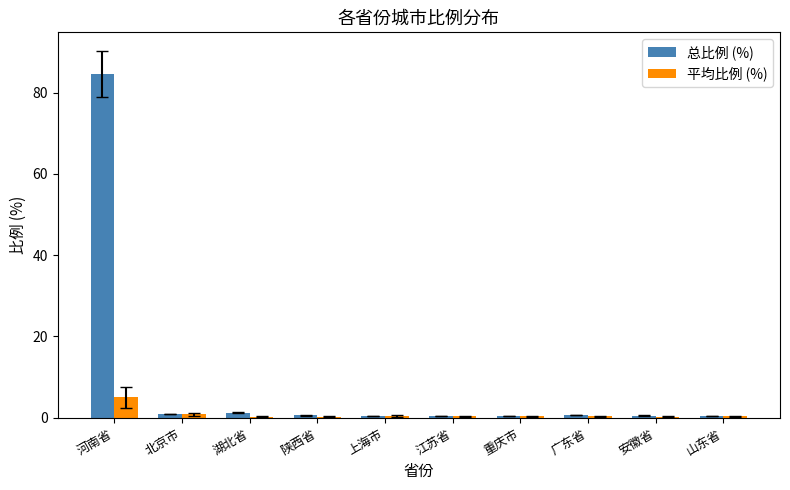

What are all the series names shown in the legend?

总比例 (%), 平均比例 (%)